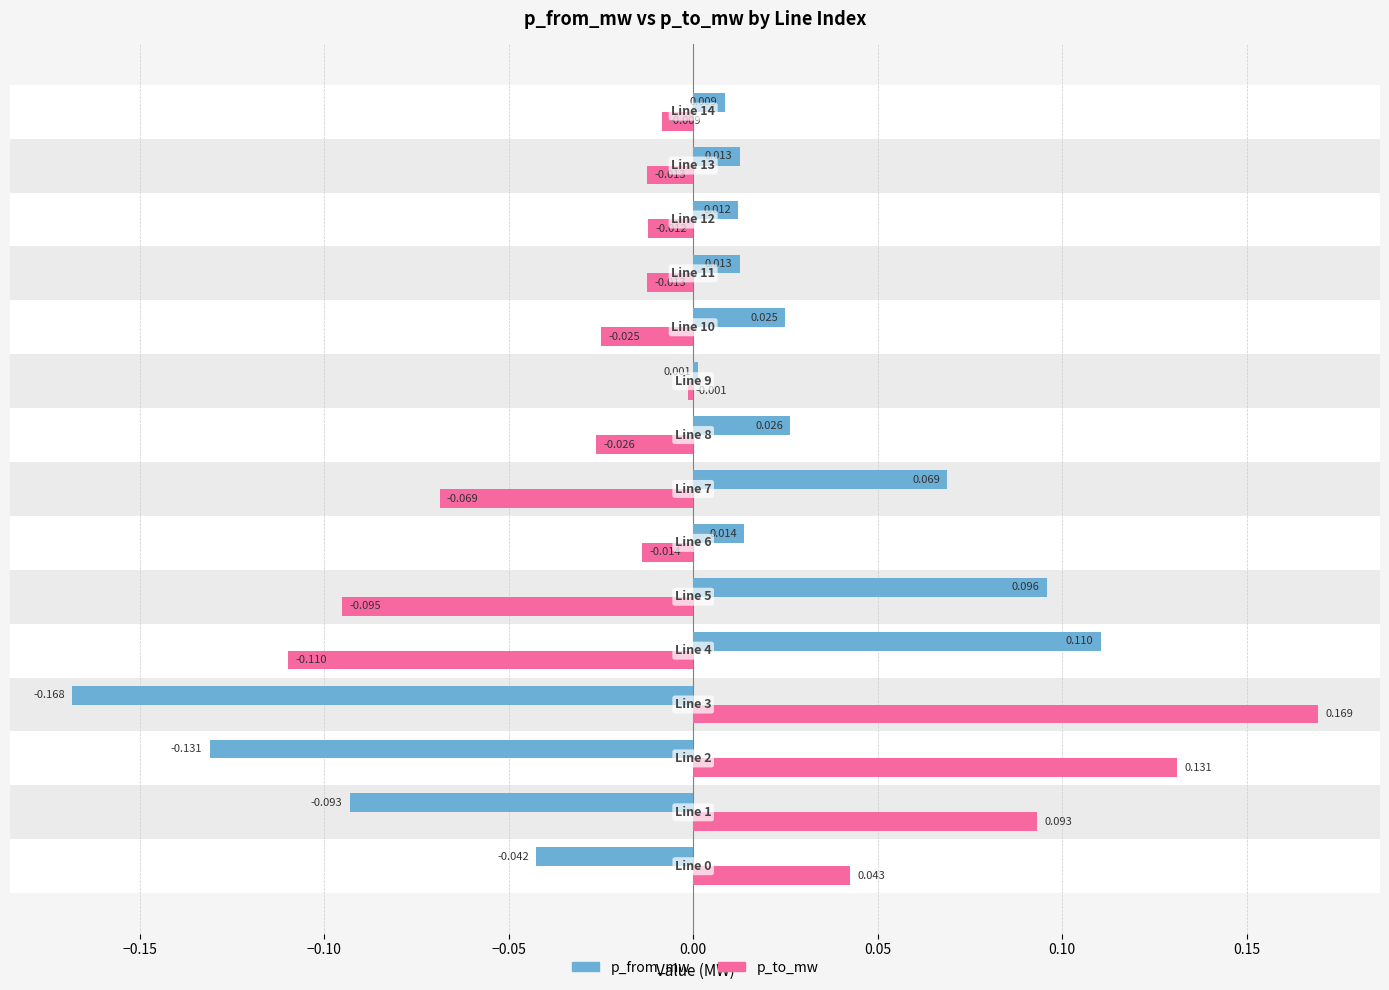

What are all the series names shown in the legend?

p_from_mw, p_to_mw